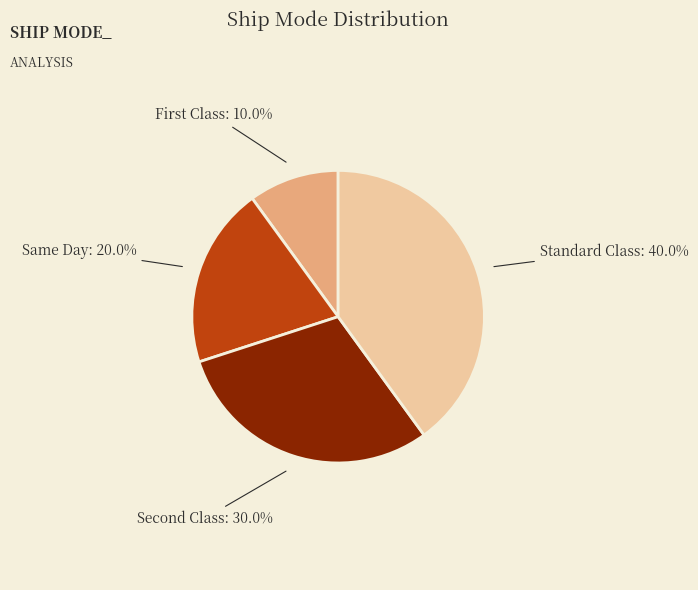

Is it true that Same Day is 20% of the pie?

True